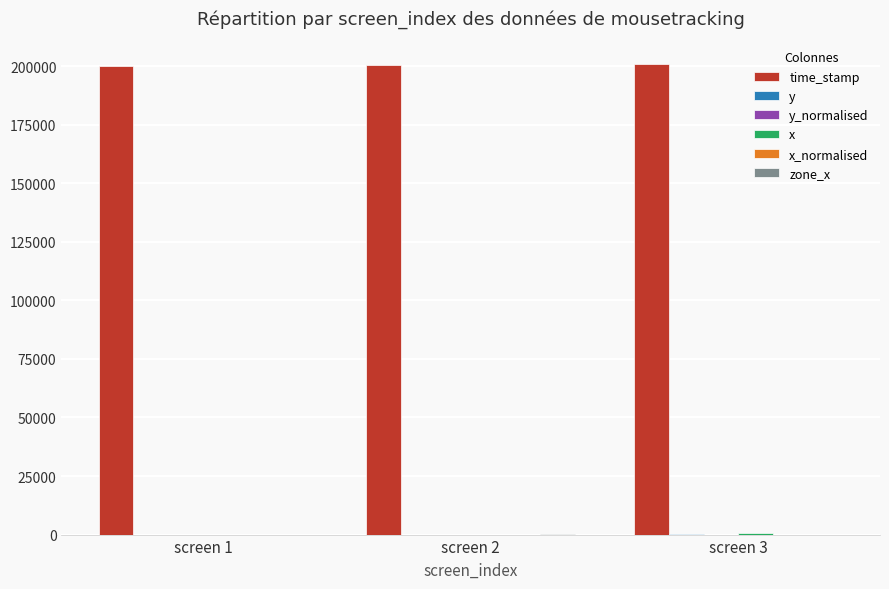

The value of time_stamp at screen 3 is 201076.0. True or false?

True